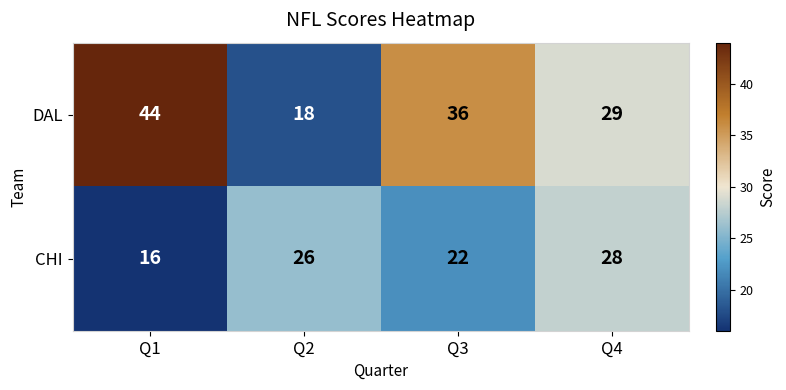

True or false: CHI has a value of 28 at Q4.

True